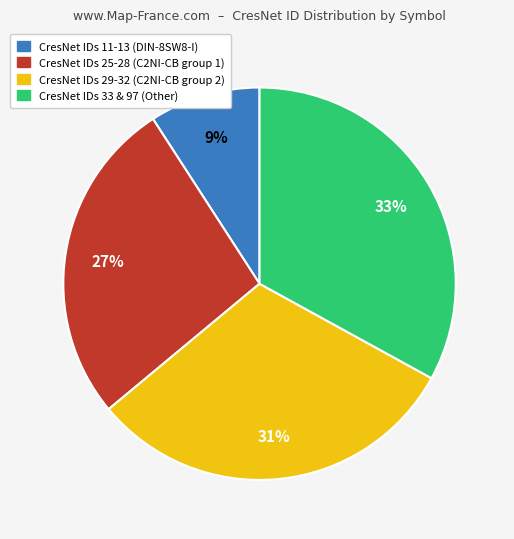

Does any single category account for the majority?

No